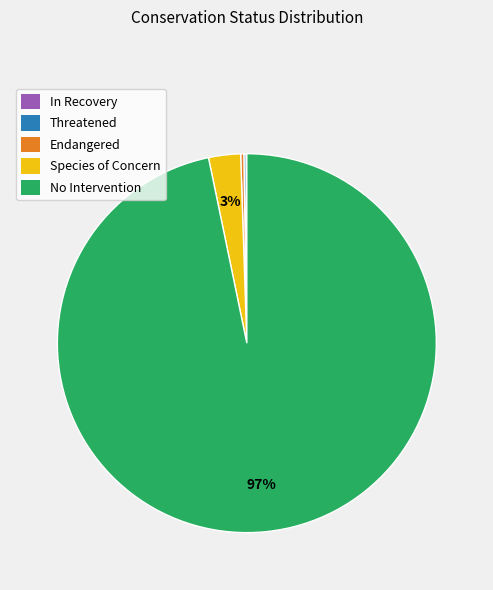

Between Species of Concern and No Intervention, which is larger?

No Intervention